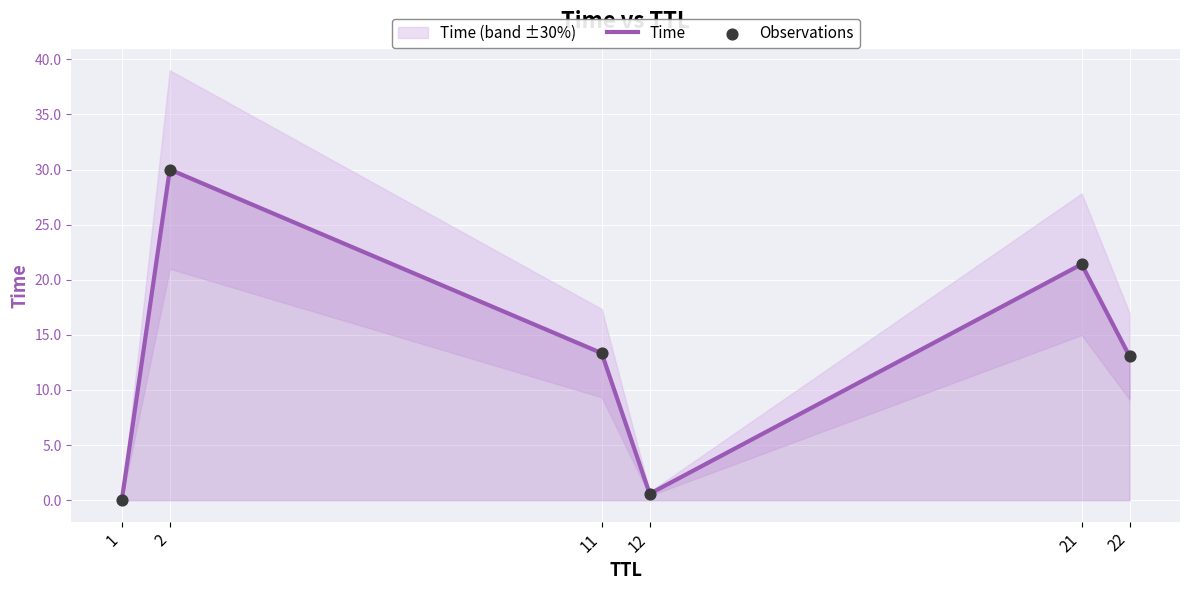

At how many categories does at least one series exceed 15?

2